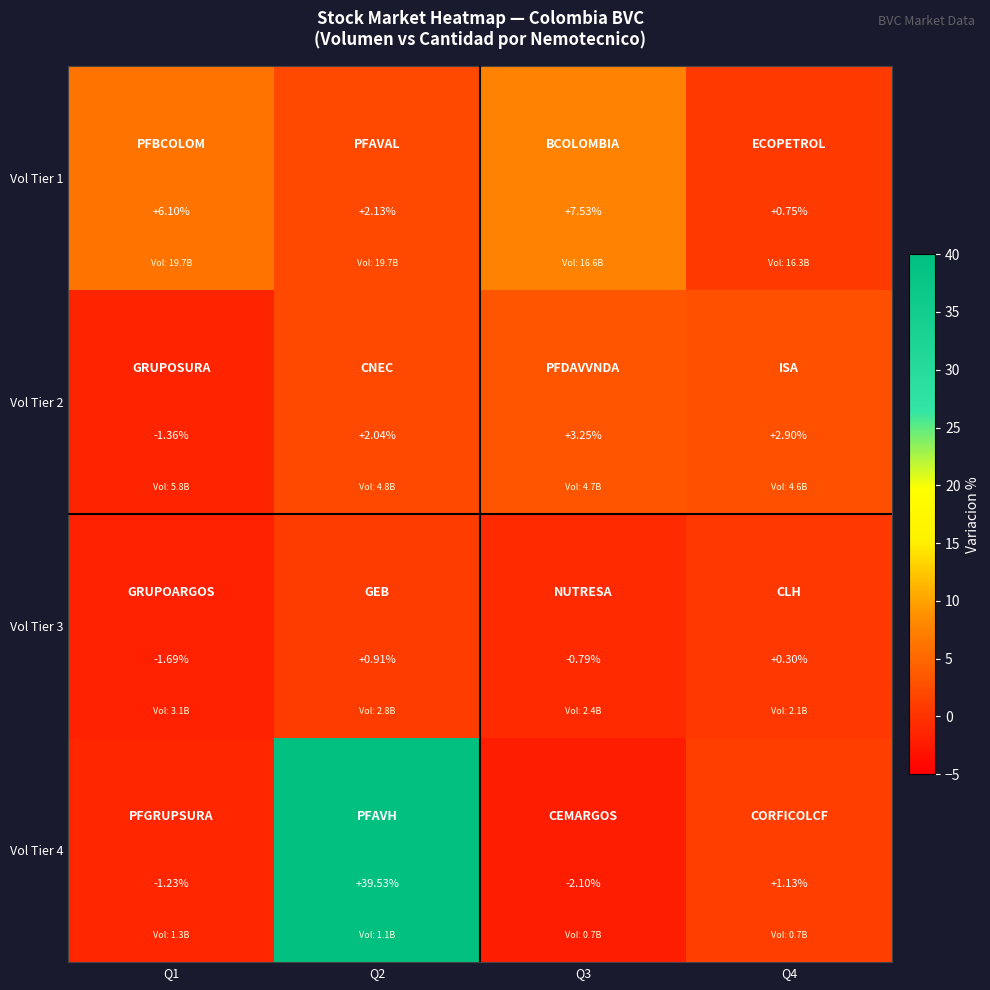

Is the value of Vol Tier 1 at Q4 greater than the value of Vol Tier 3 at Q4?

Yes